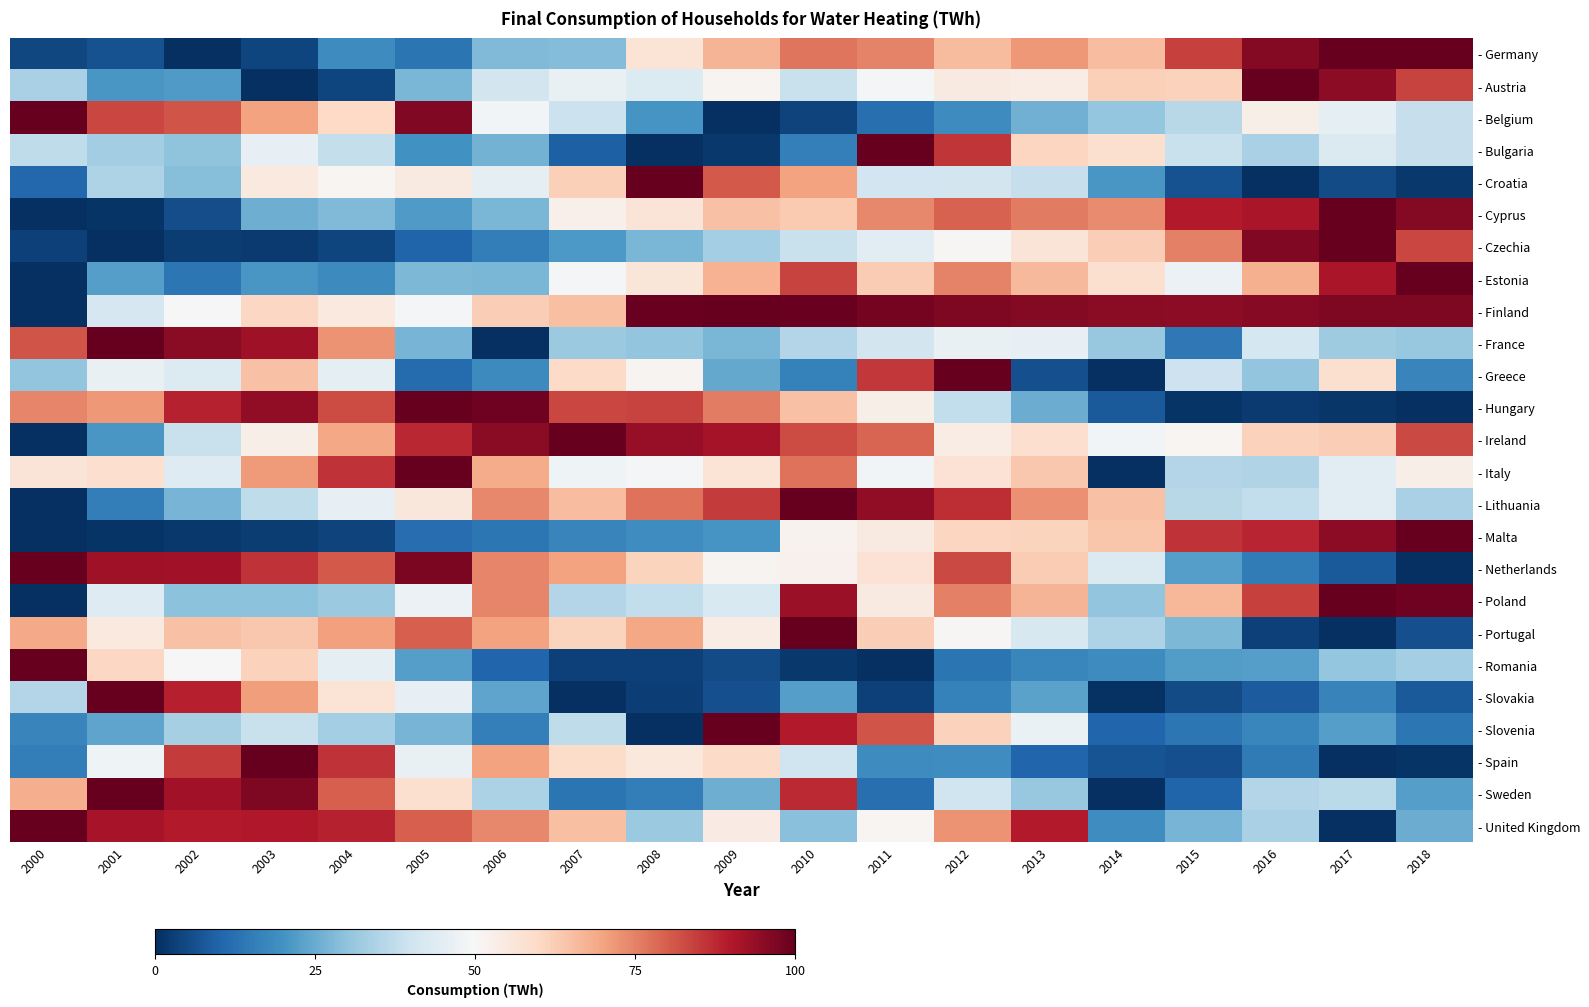

Which series has the largest total across all categories?

- Finland